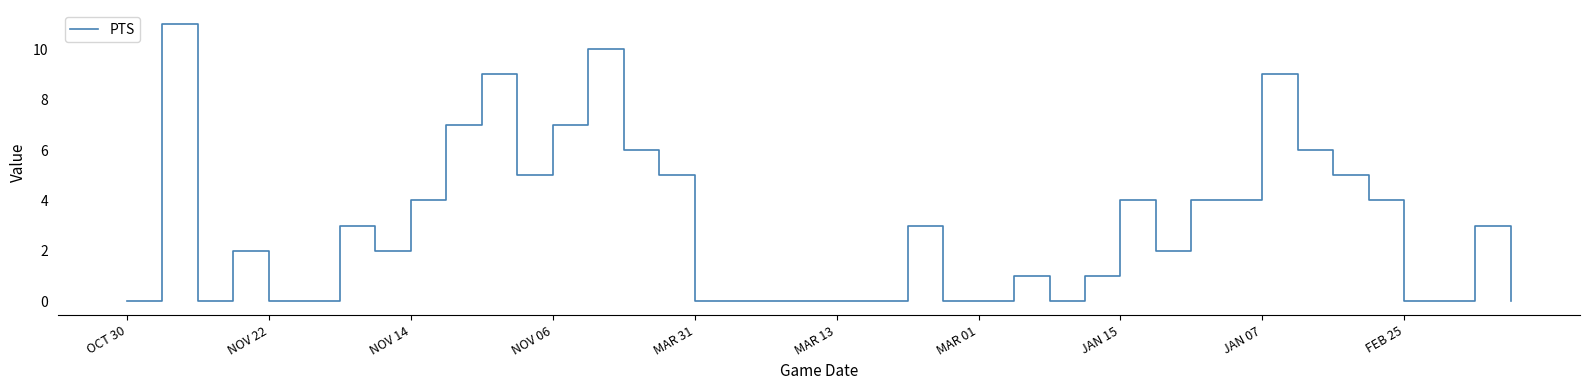

What is the difference between the maximum and minimum values?

11